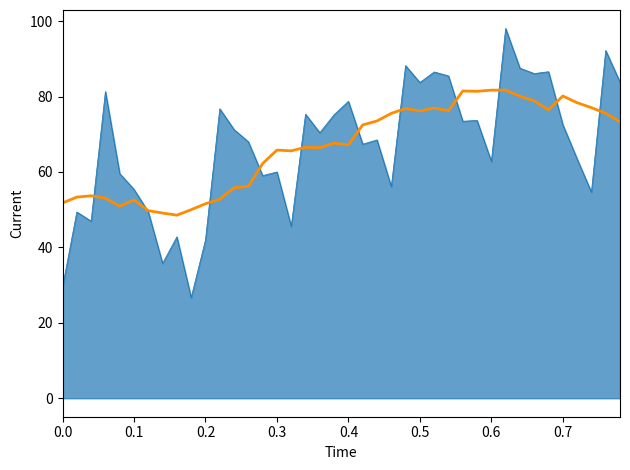

What is the minimum value shown in the chart?

26.7